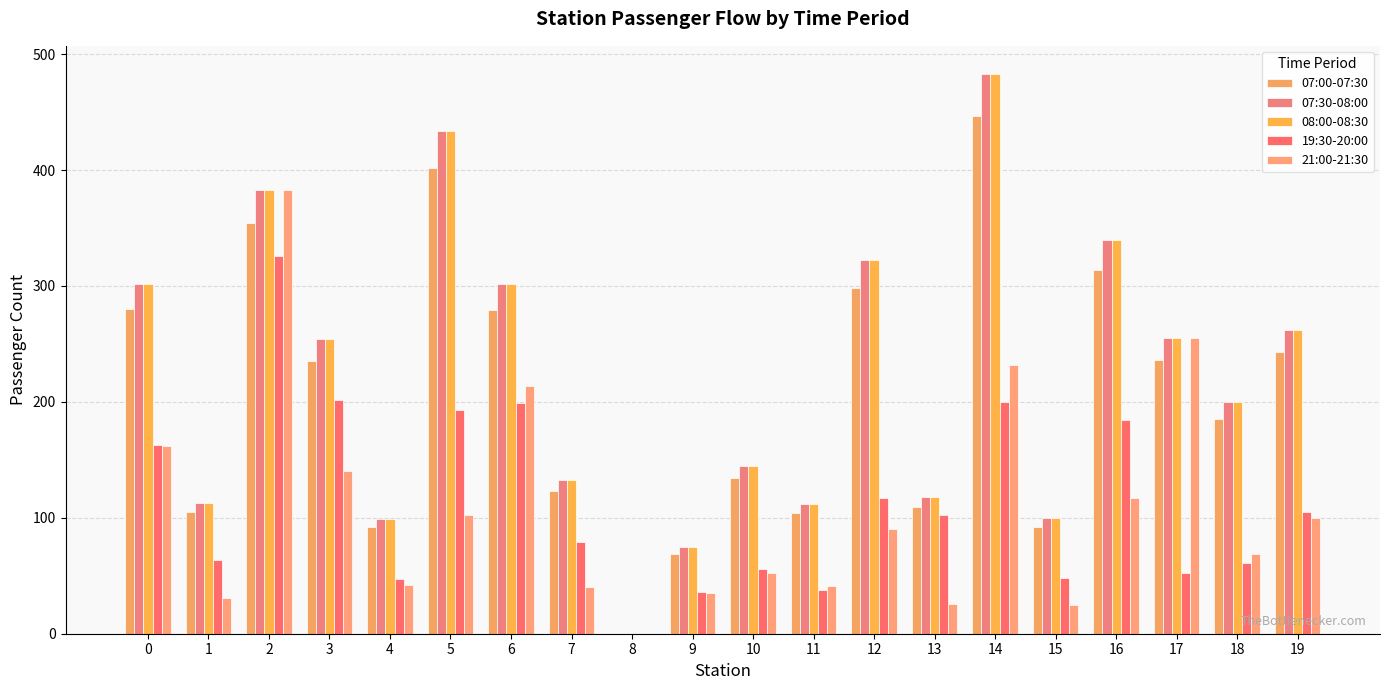

Does the chart contain stacked bars?

No